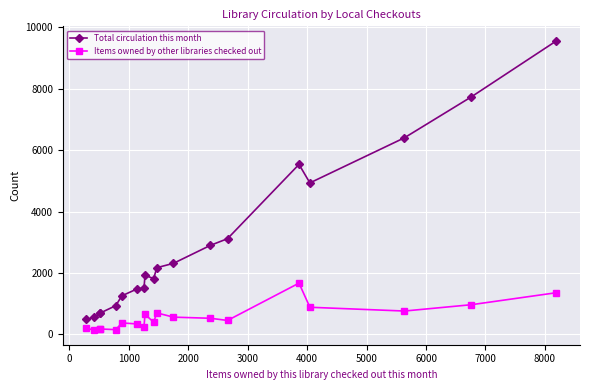

At how many categories does at least one series exceed 3333?

5